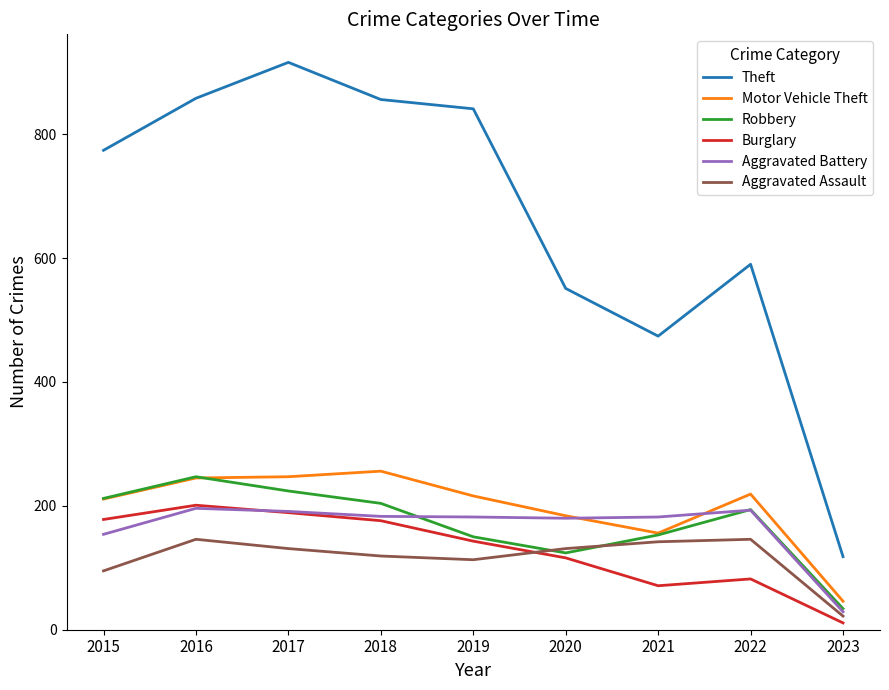

What is the smallest value displayed?

11